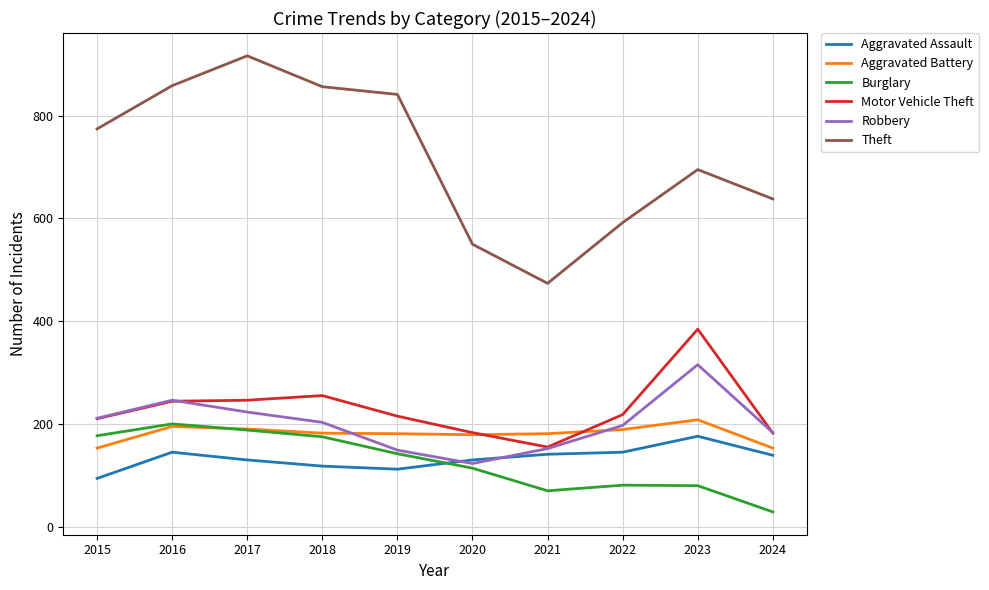

What is the total value across all series at 2015?

1624